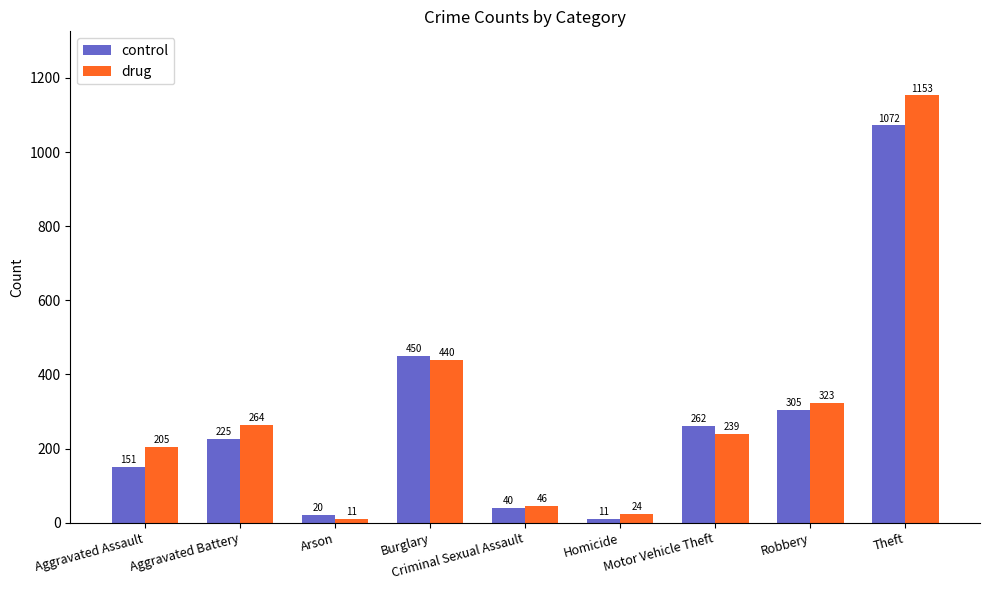

True or false: drug has a value of 356 at Motor Vehicle Theft.

False